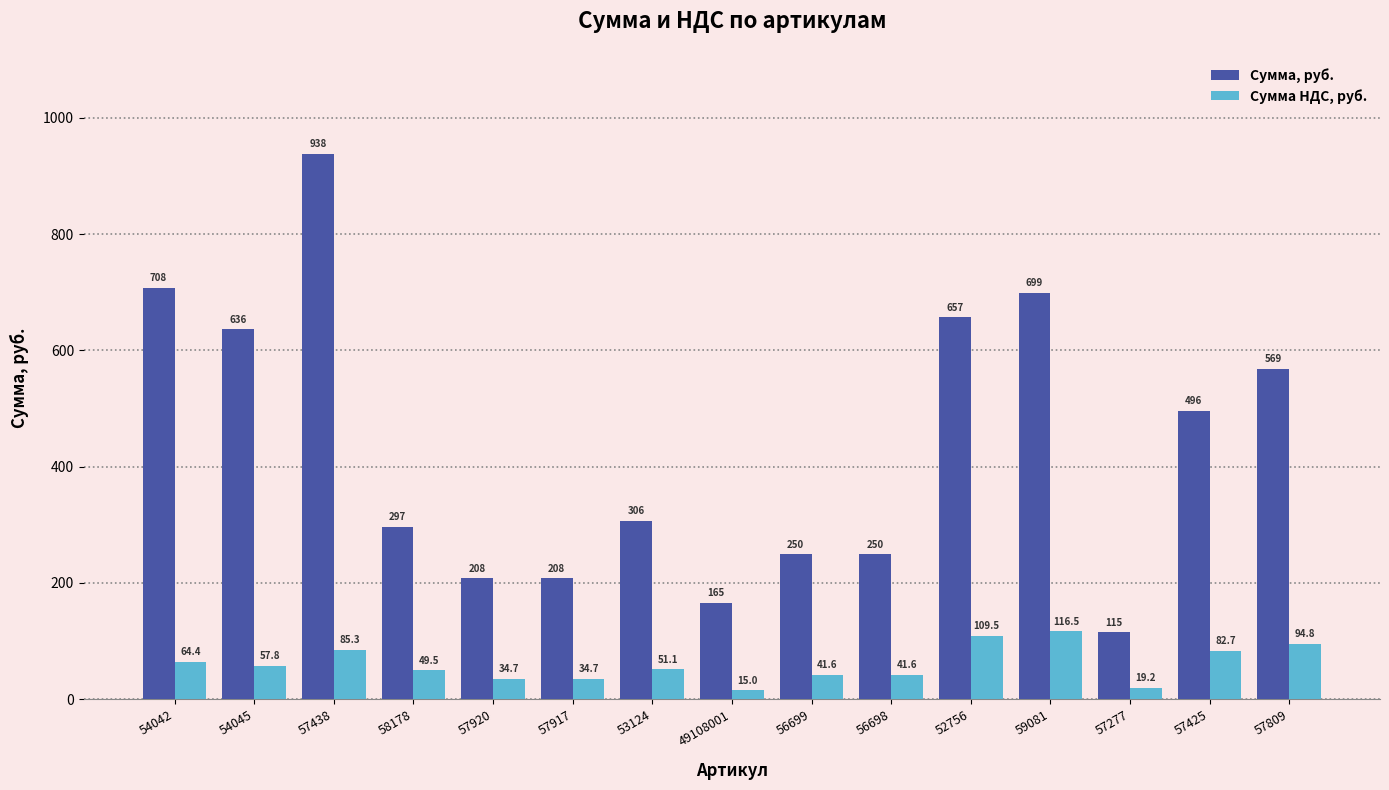

The Сумма НДС, руб. series shows 152.9 at 59081. True or false?

False